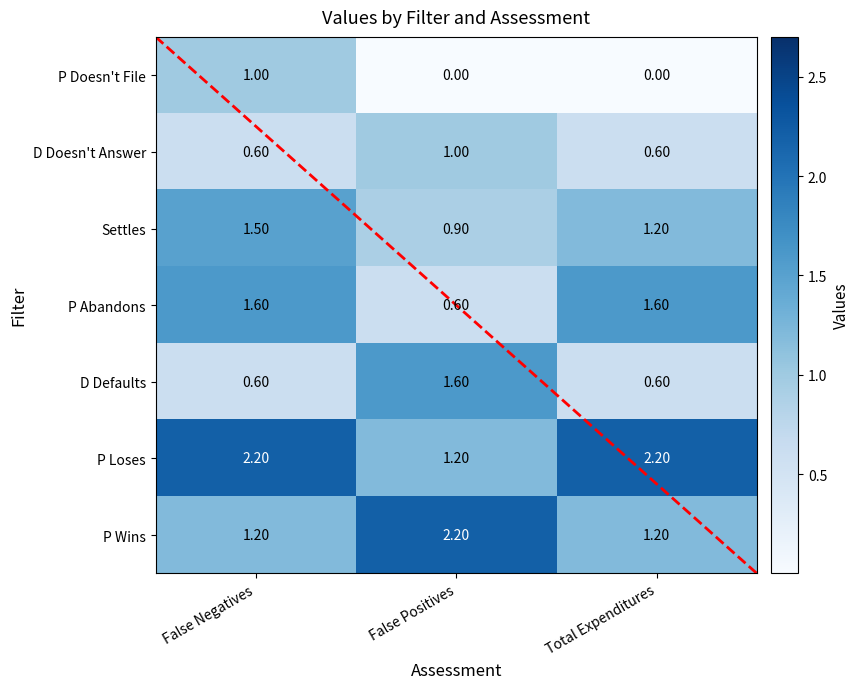

At how many categories does at least one series exceed 2?

3